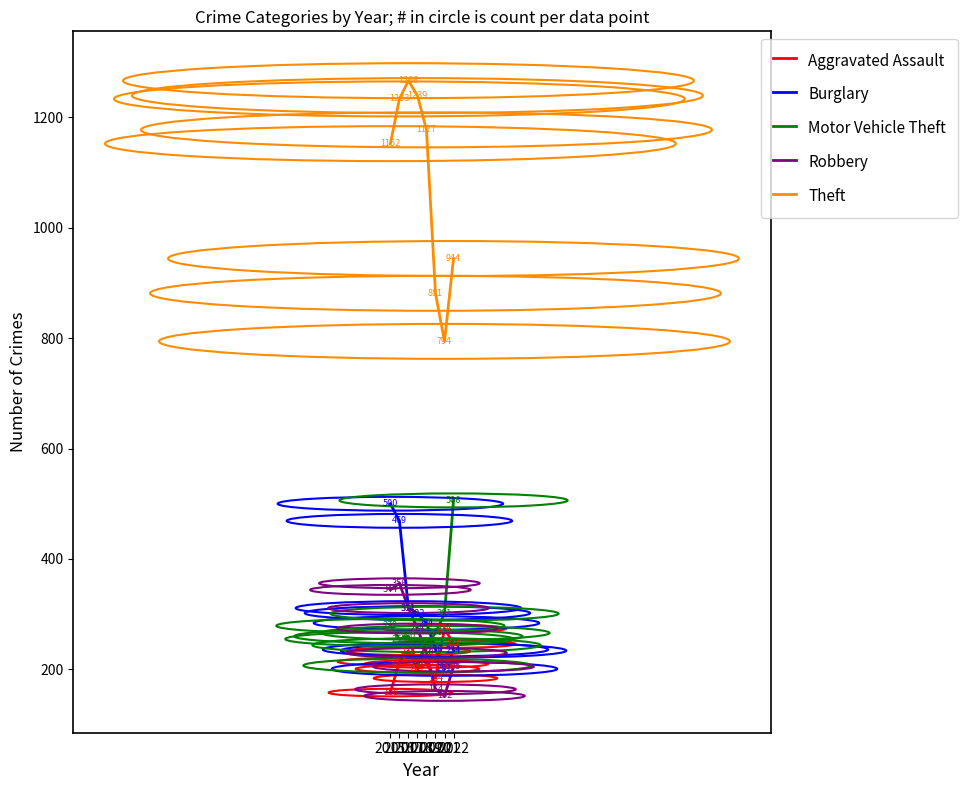

After their last crossing, which series has the higher values: Burglary or Motor Vehicle Theft?

Motor Vehicle Theft